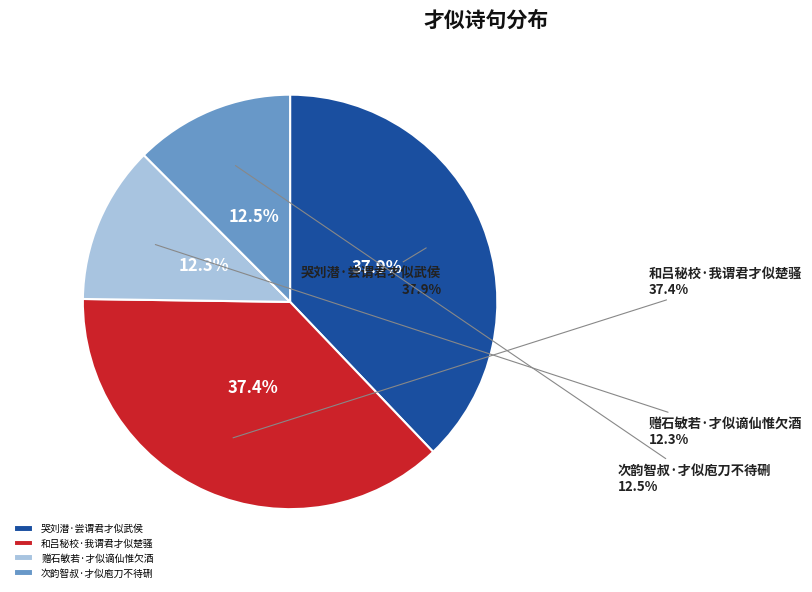

How many segments does this pie chart have?

4